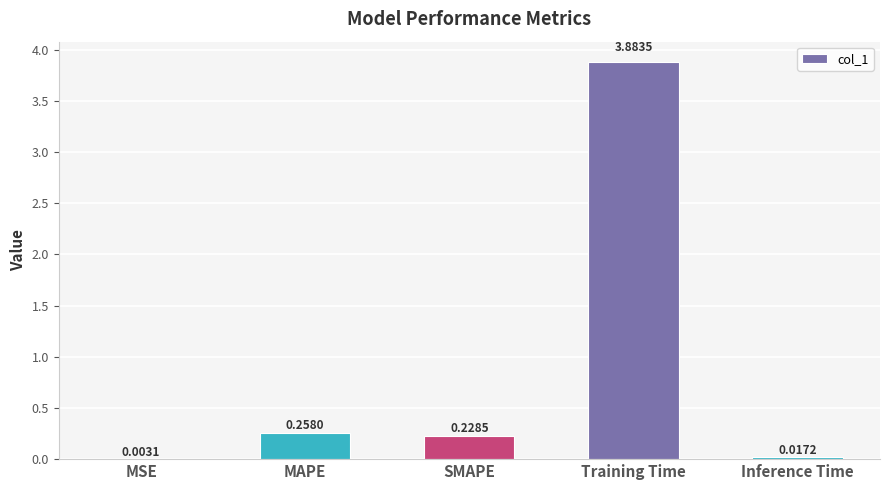

At which label is the value closest to 1?

MAPE